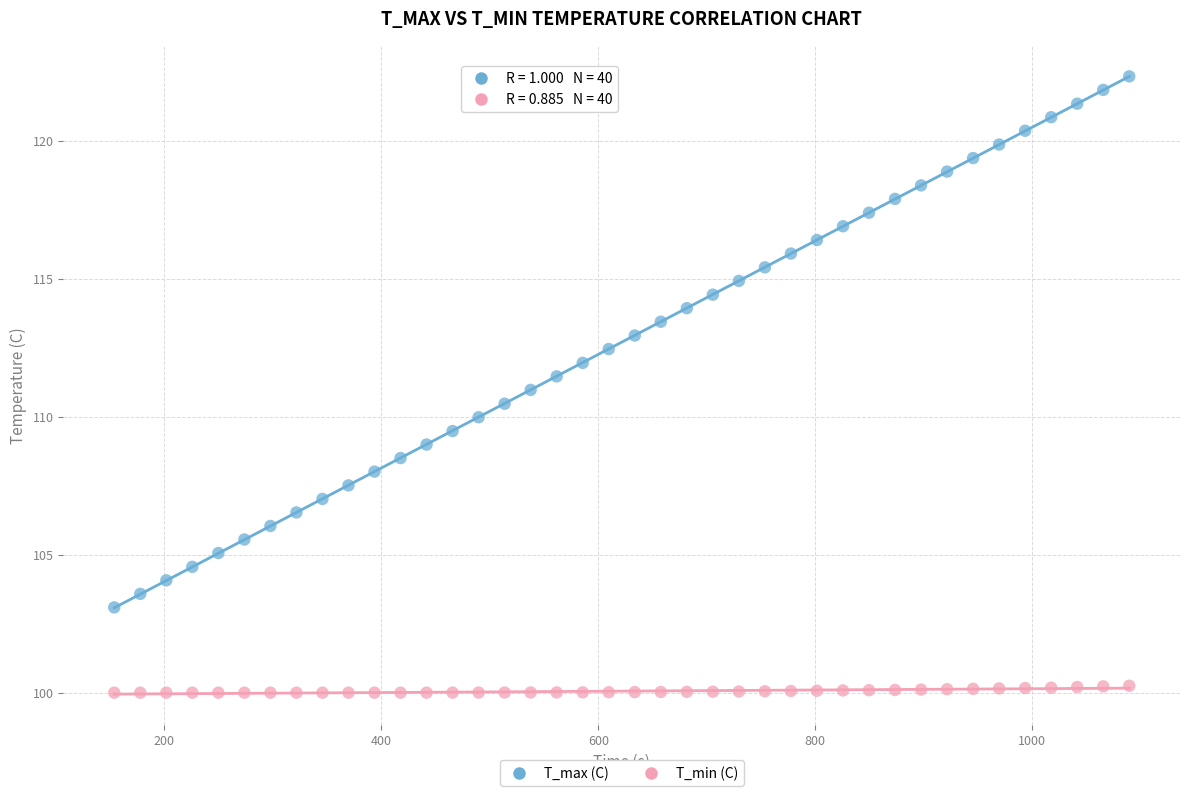

Across all data points, what is the range of Y values (max minus min)?

22.3